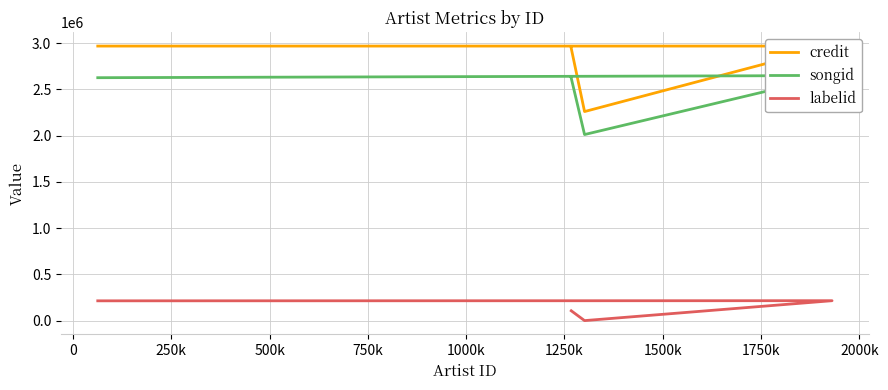

Is it true that songid equals 2625507 at 0?

True